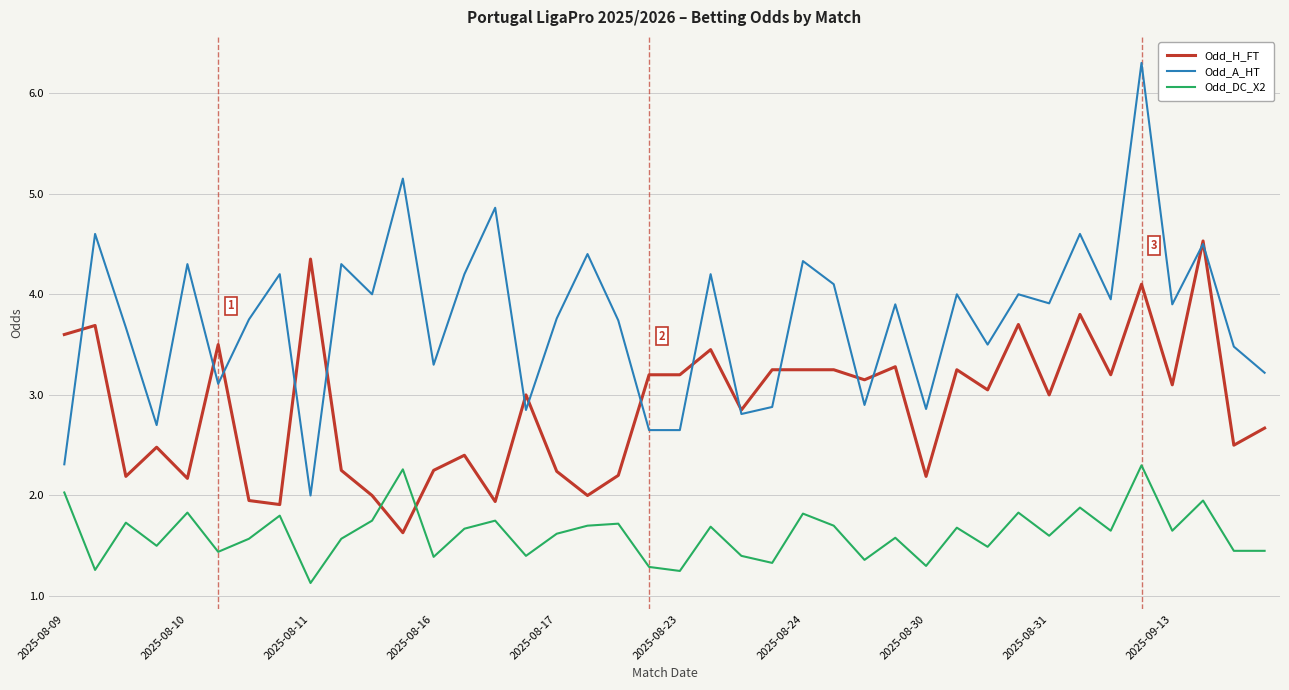

Does the chart have visible grid lines?

Yes